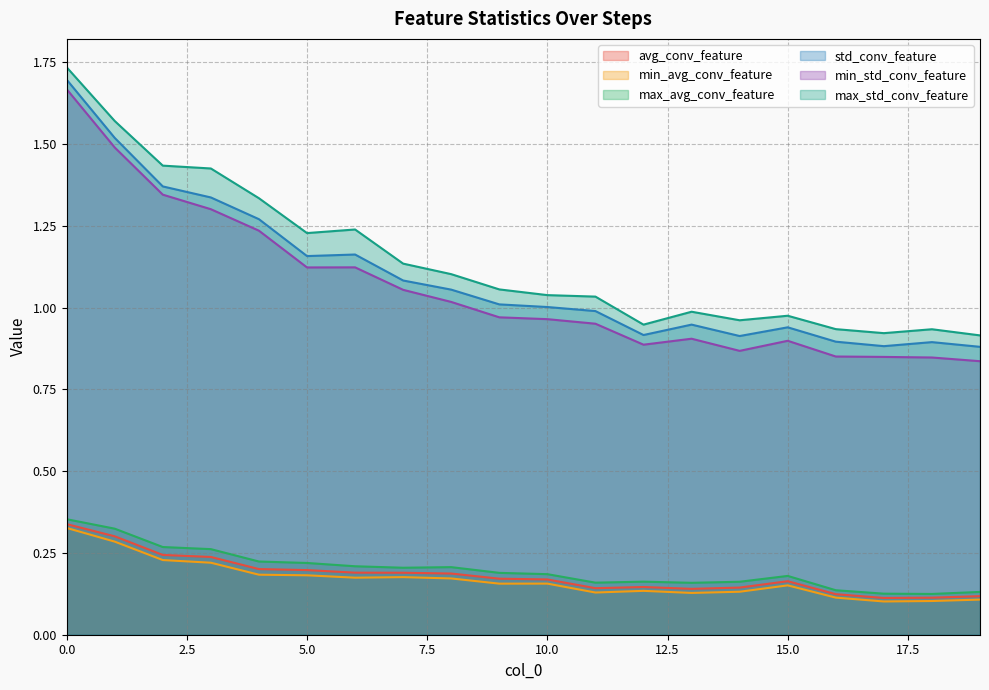

Which series changed the most between 12 and 16?

min_std_conv_feature